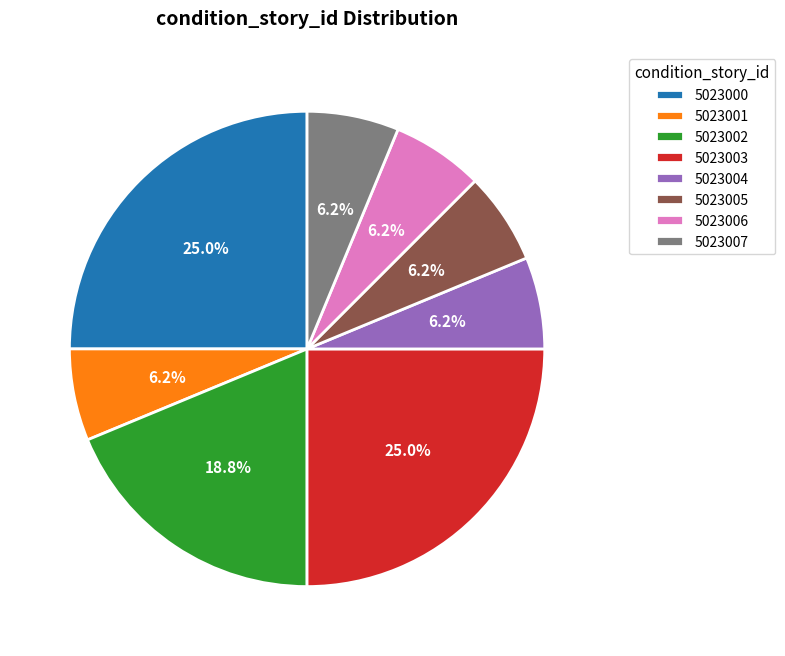

To the nearest percent, what portion does 5023003 represent?

25%